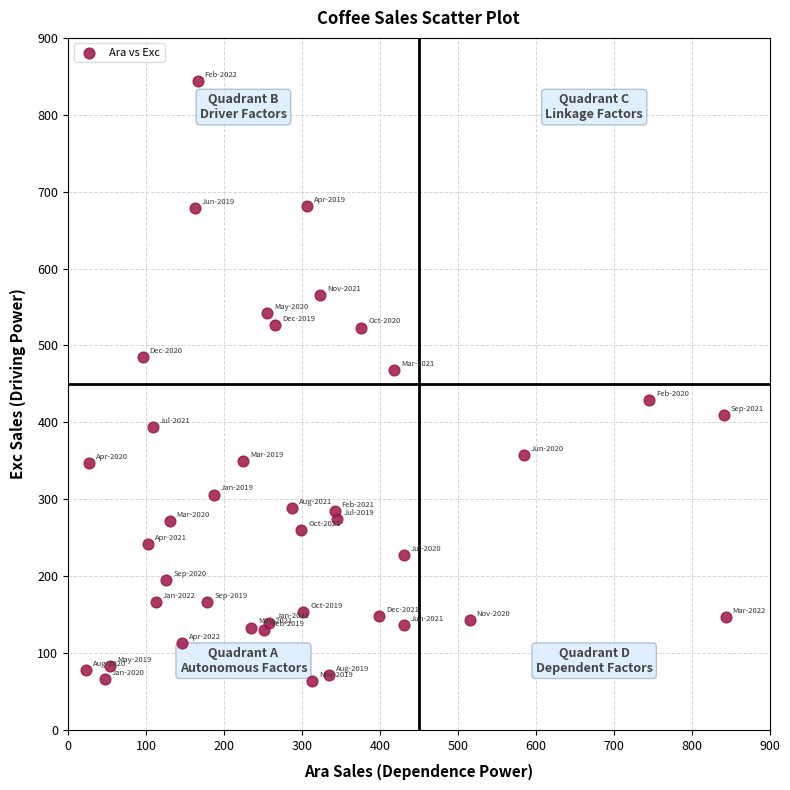

What is the range of X values (max minus min)?

821.2